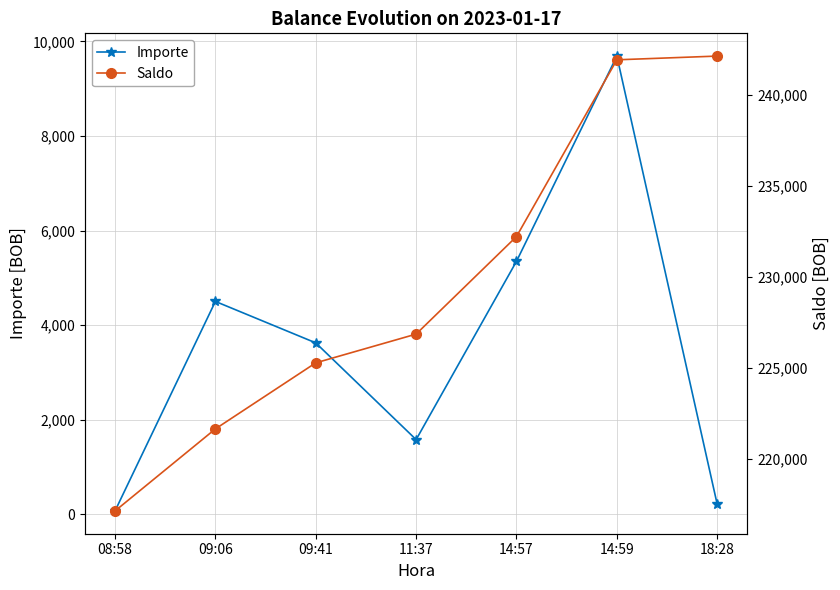

What is the maximum value shown in the chart?

242110.6